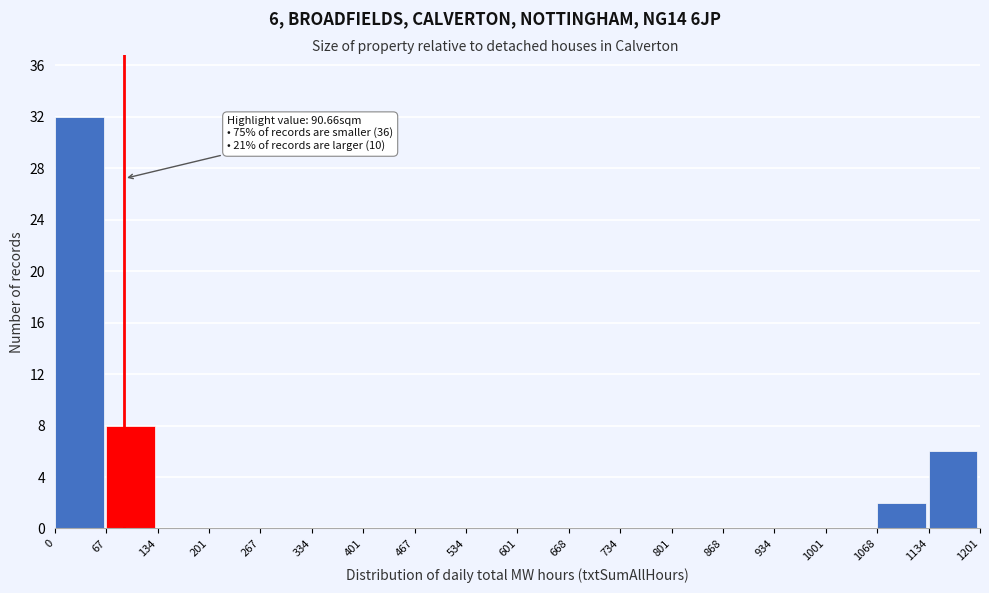

Which range on the x-axis has the tallest bar?

0 to 67